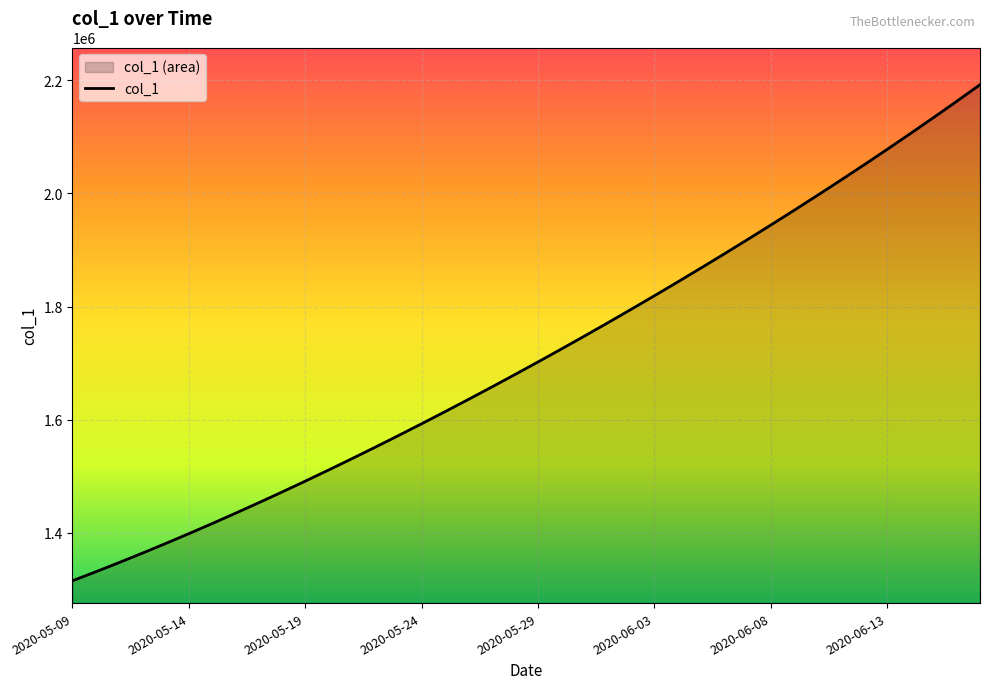

What is the difference between the maximum and minimum values?

877083.0